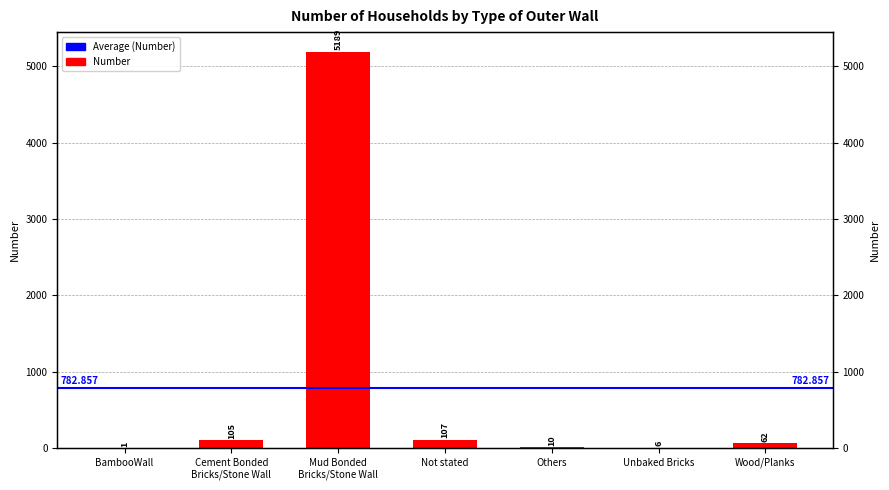

The chart shows a value of 1 at BambooWall. True or false?

False